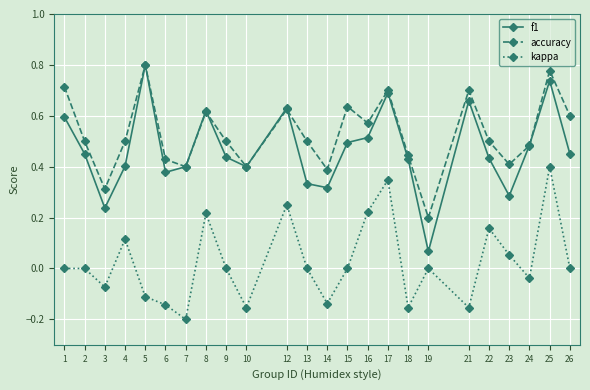

The f1 series shows 0.1 at 13. True or false?

False